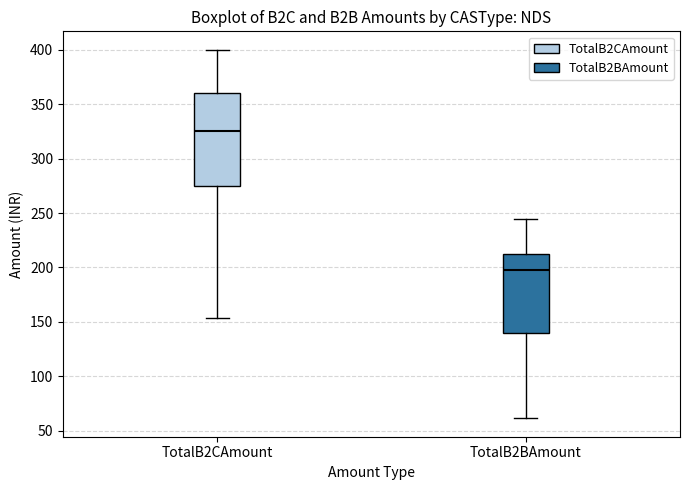

Which box is the tallest, from its lower edge to its upper edge?

TotalB2CAmount